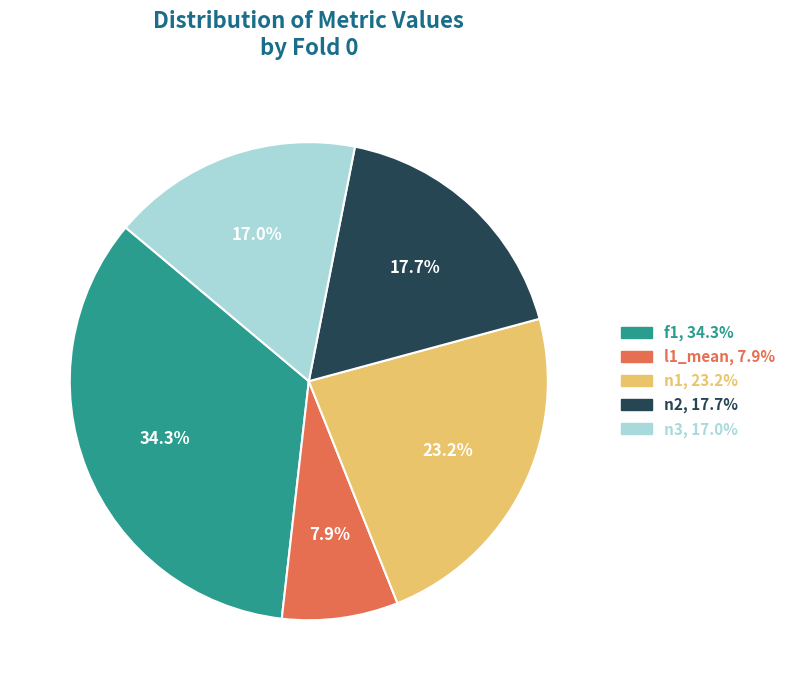

Count the number of slices in the pie.

5